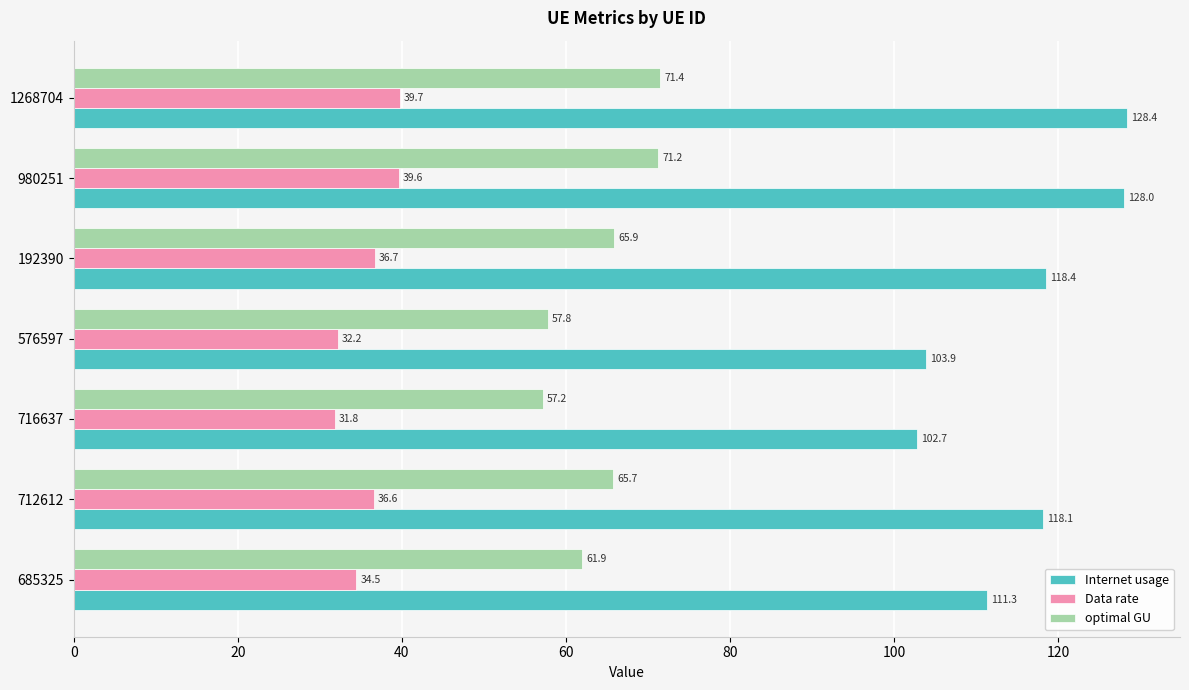

At how many categories does at least one series exceed 113?

4